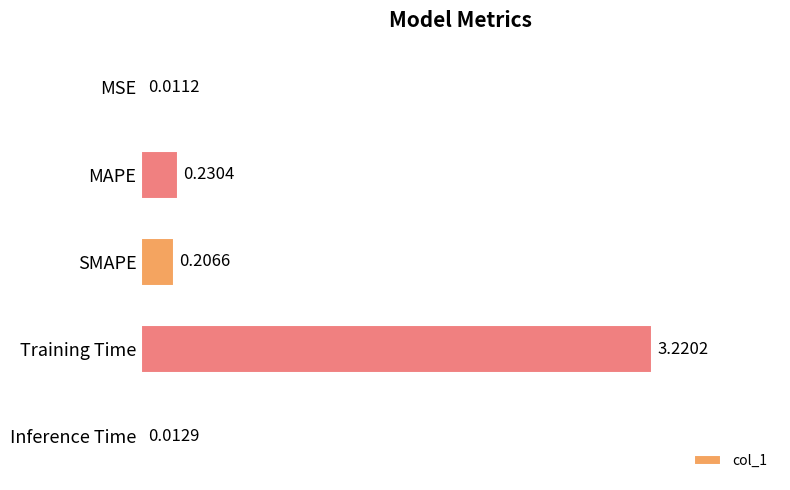

What is the sum of all values?

3.7